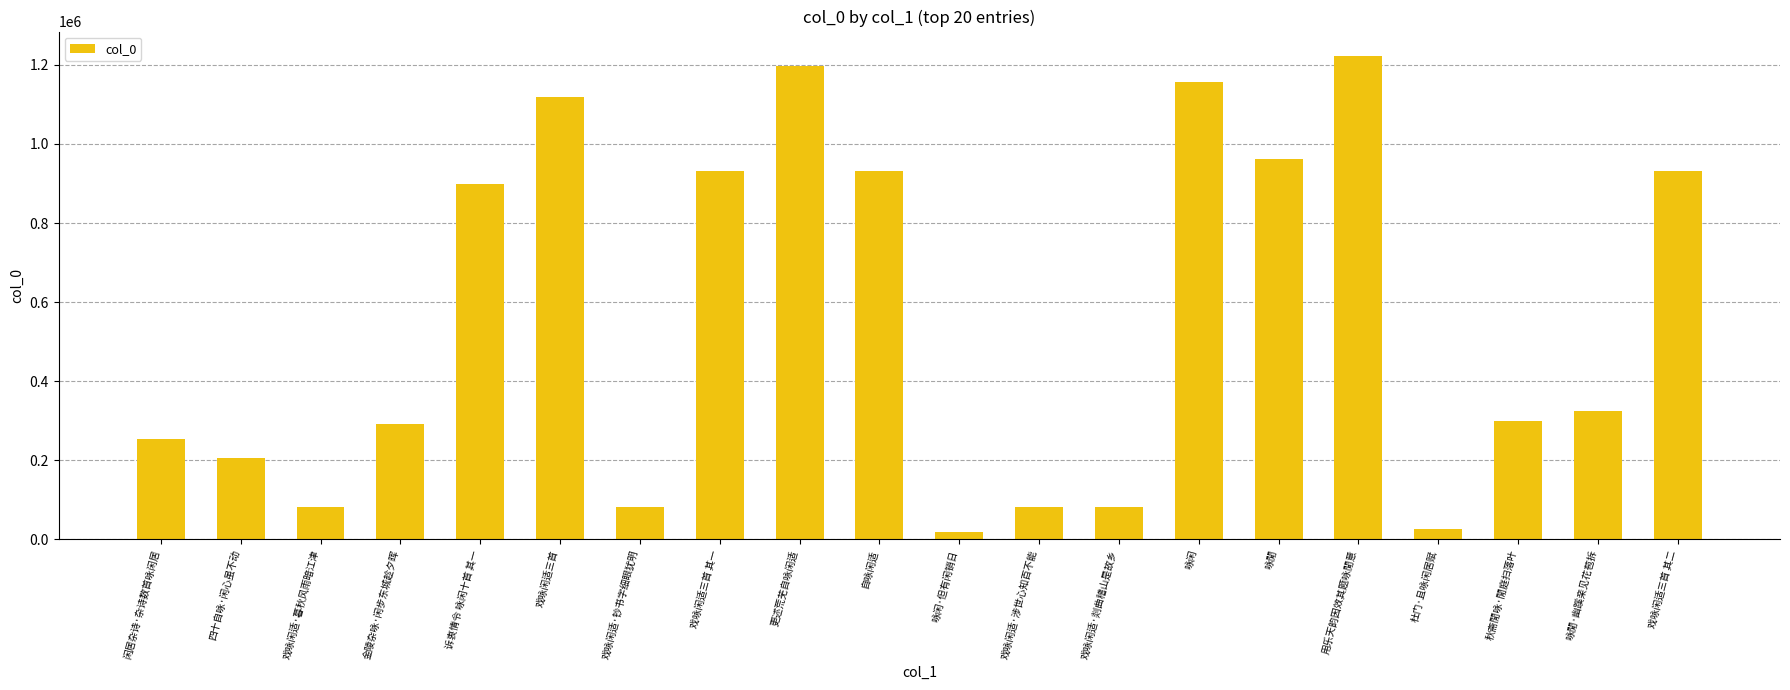

Read the value at 戏咏闲适·剡曲稽山是故乡.

82709